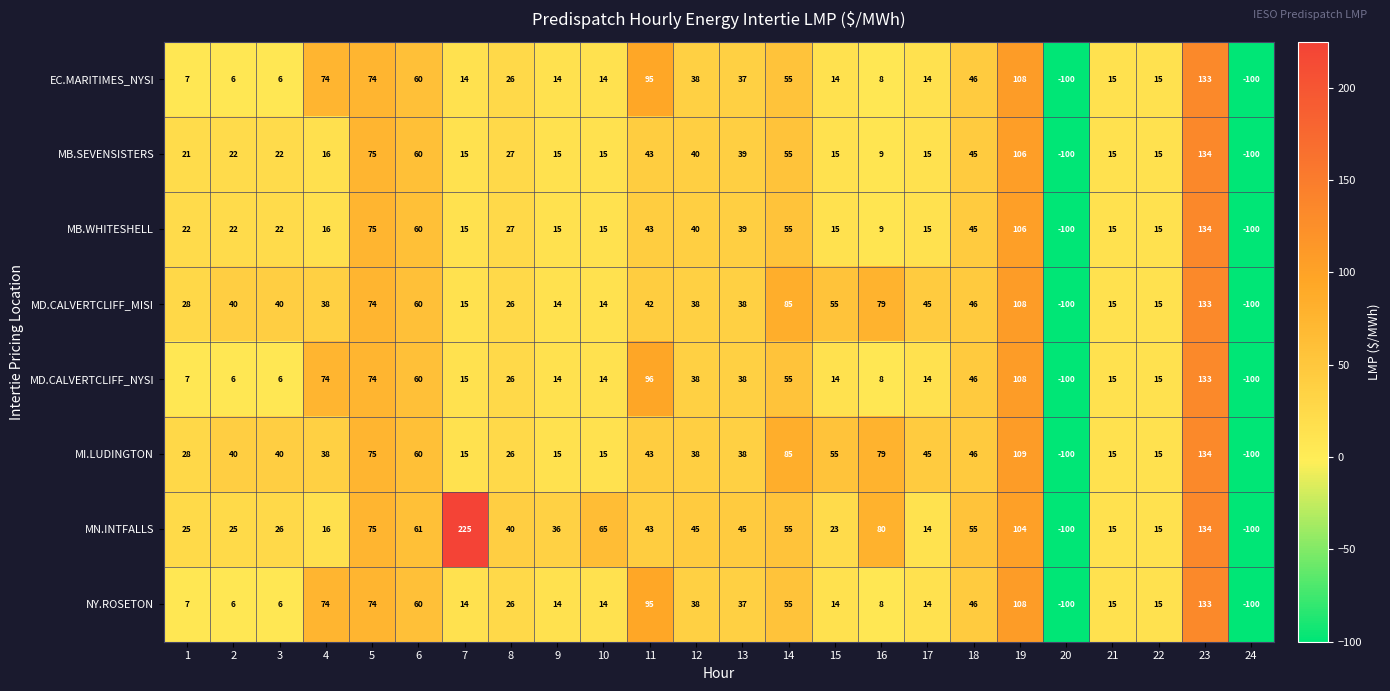

At which label does MD.CALVERTCLIFF_MISI reach its peak?

23